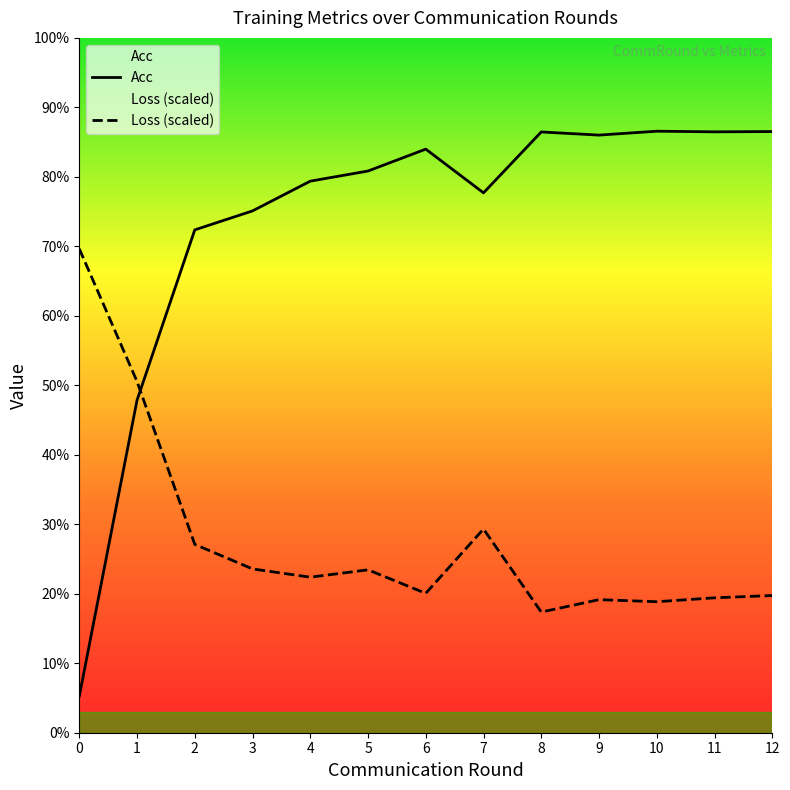

True or false: Acc has a value of 22.6 at 2.

False